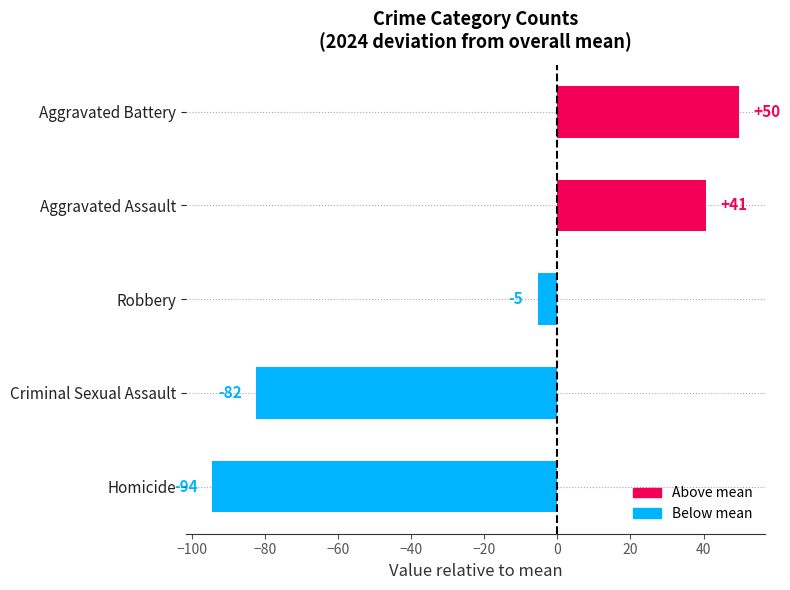

Are the bars horizontal?

Yes